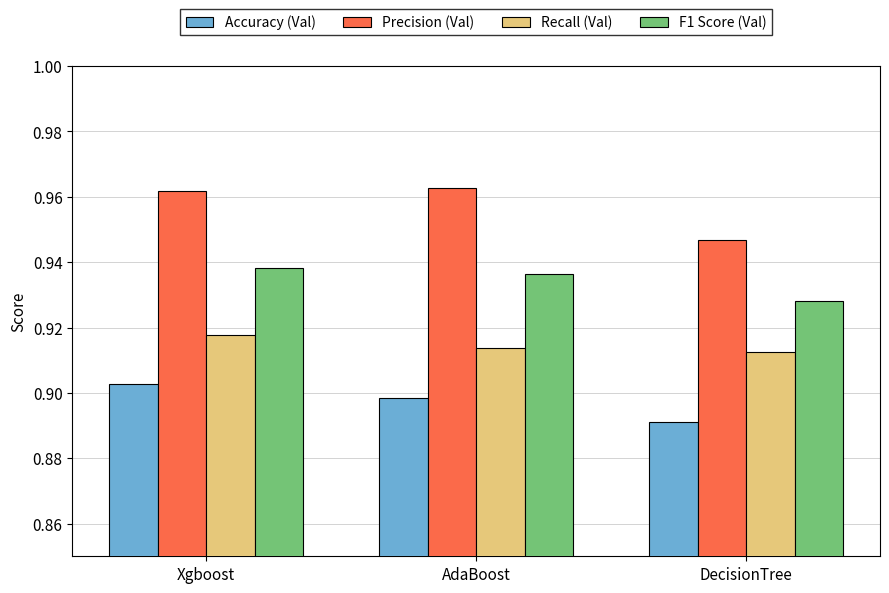

Are the bars horizontal?

No